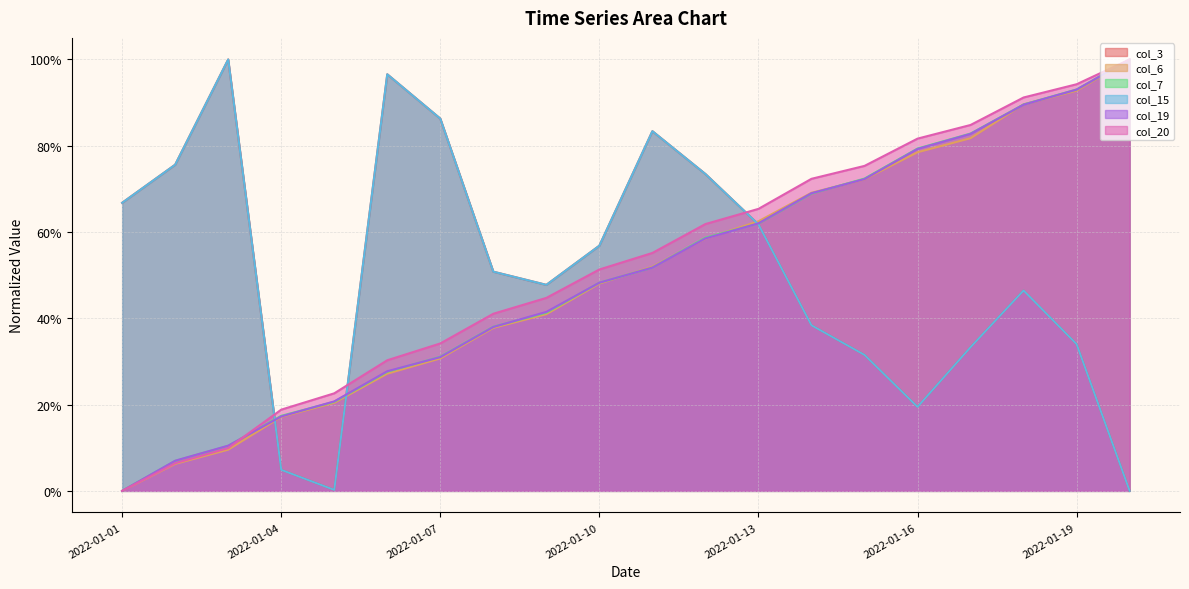

At how many categories does at least one series exceed 0?

20